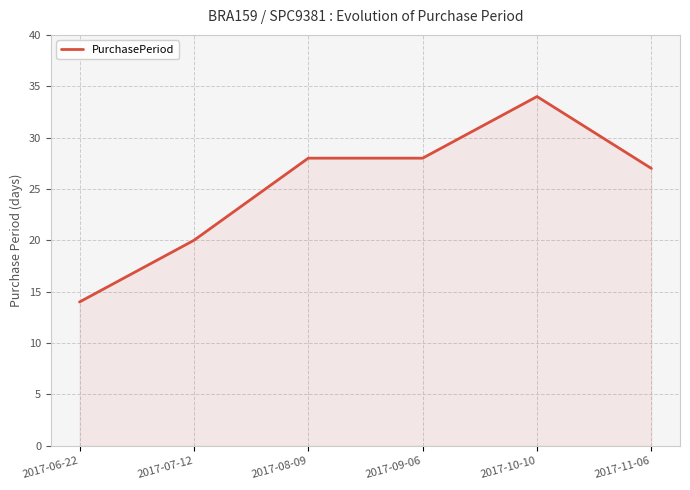

Reading right to left, transcribe all the data shown in this chart.

27	34	28	28	20	14